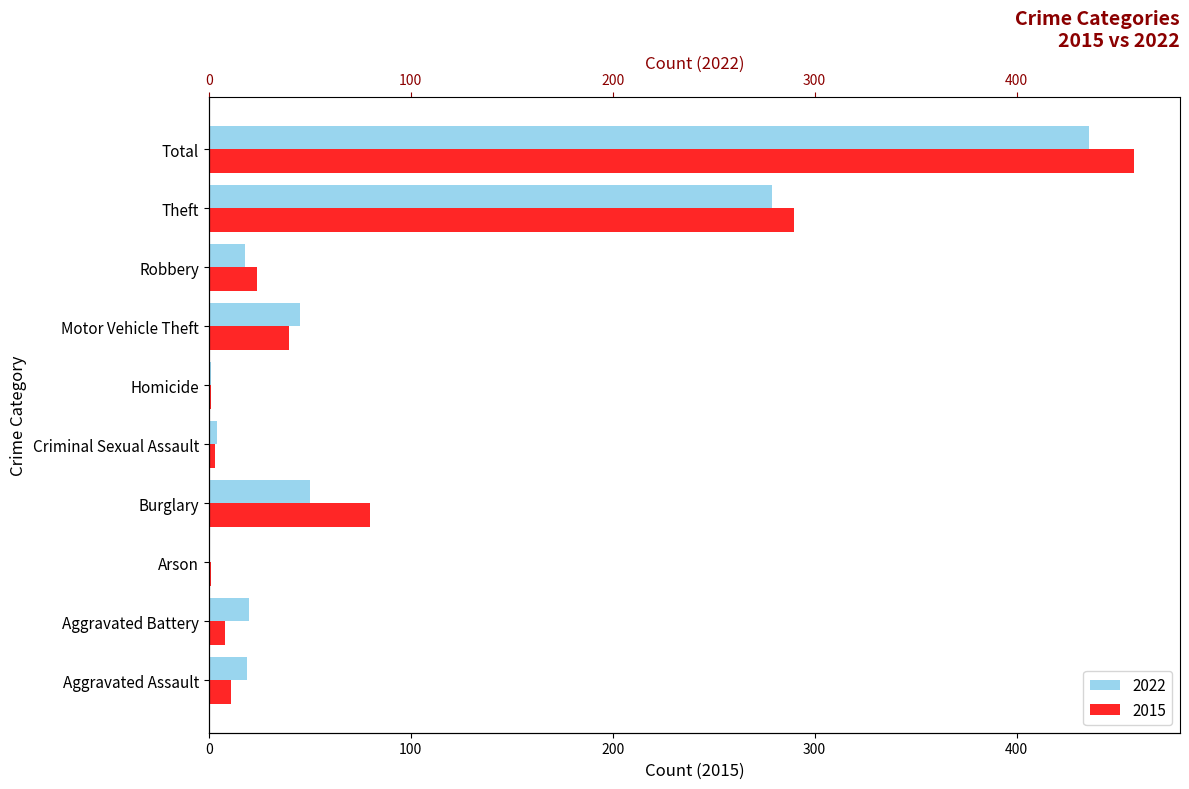

What is the total value across all series at Aggravated Assault?

30